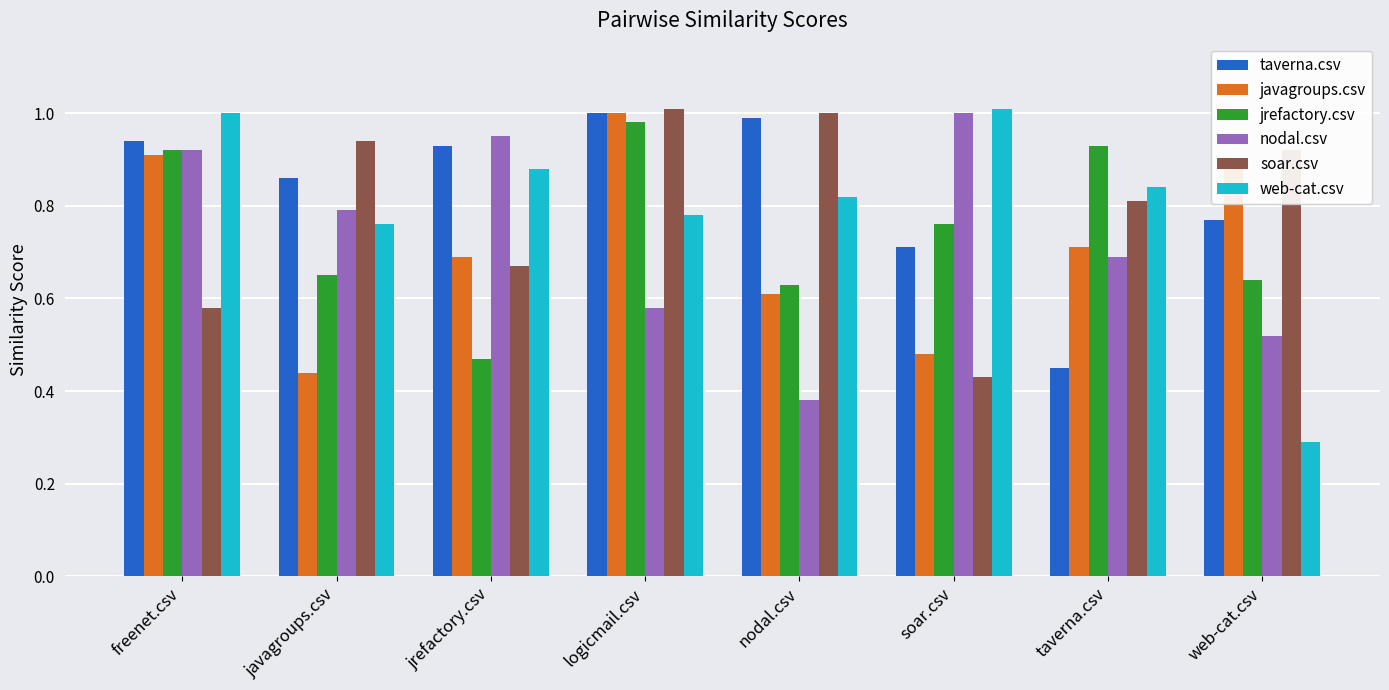

How many data points does each series have?

8